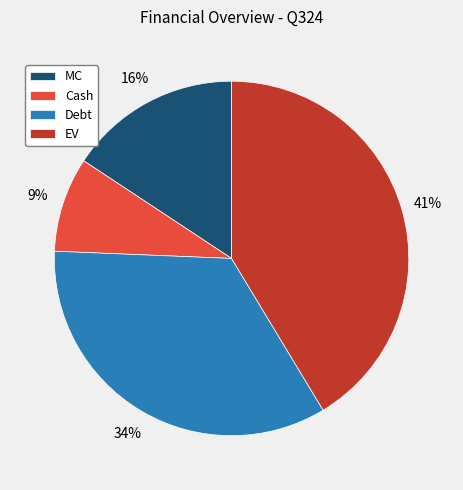

Which slice is the smallest?

Cash